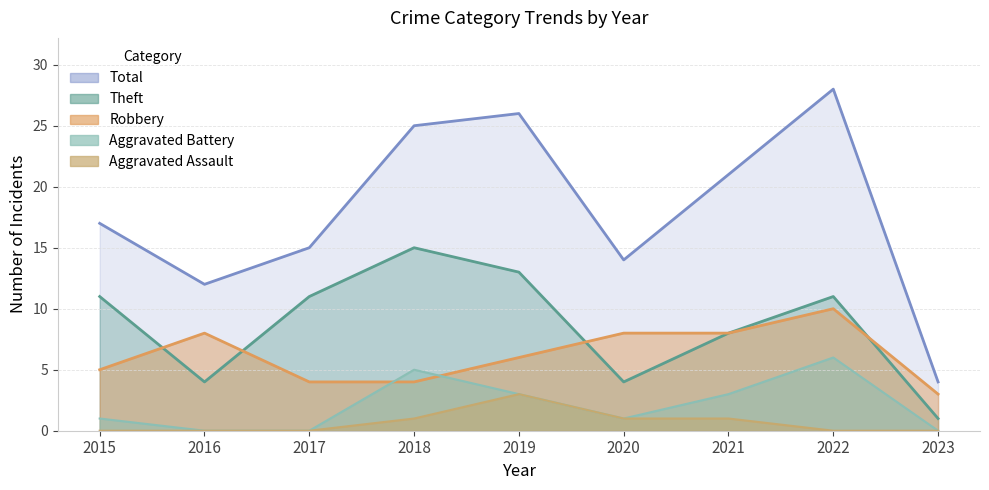

How many data points in Aggravated Battery are less than 1?

3